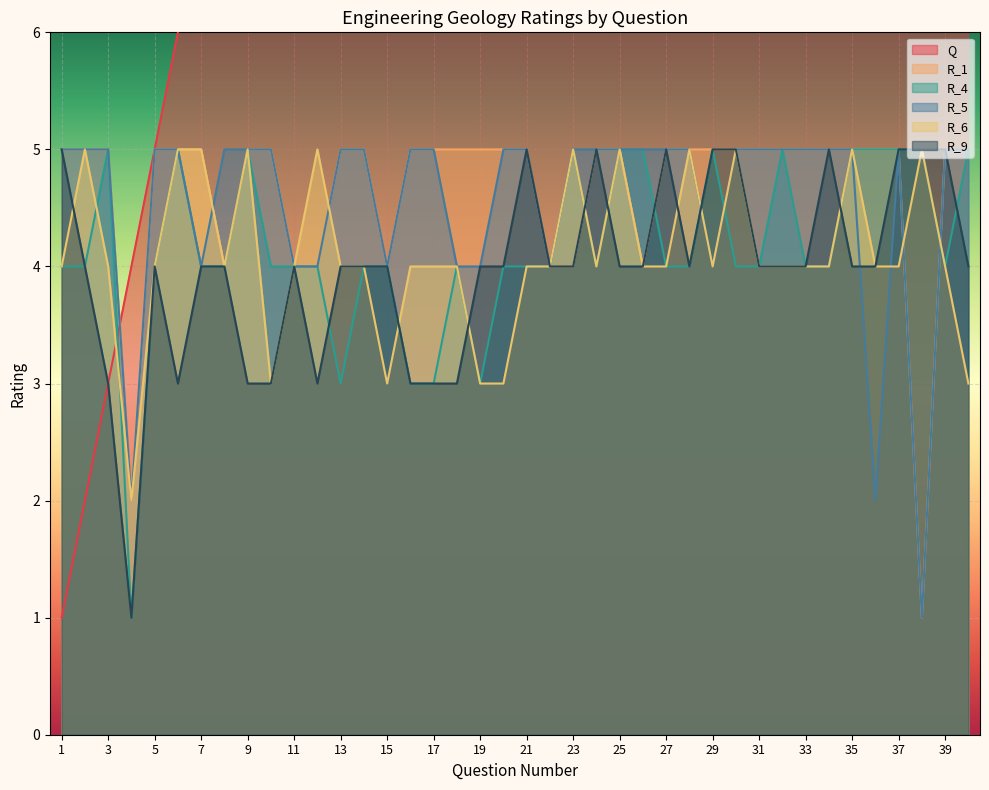

Does the chart display data point markers on the line(s)?

No